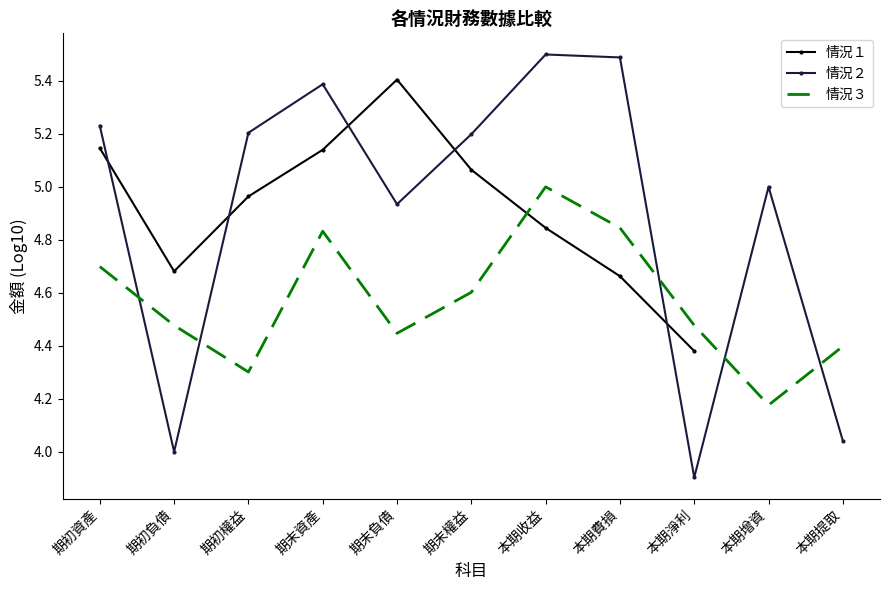

At which category does 情況１ reach its first local peak?

期末負債